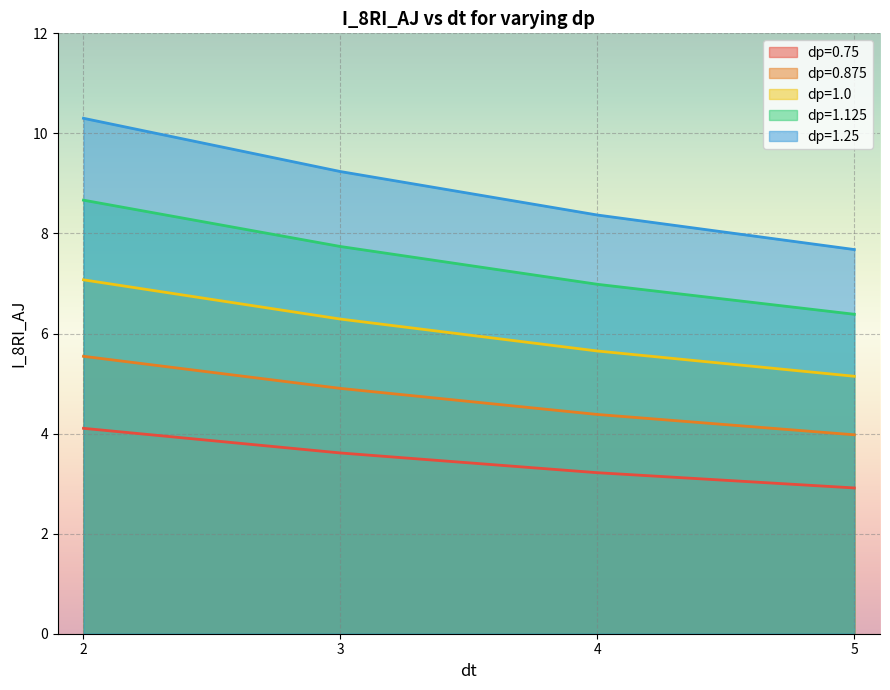

Rank the categories by dp=1.25 value from lowest to highest.

5, 4, 3, 2